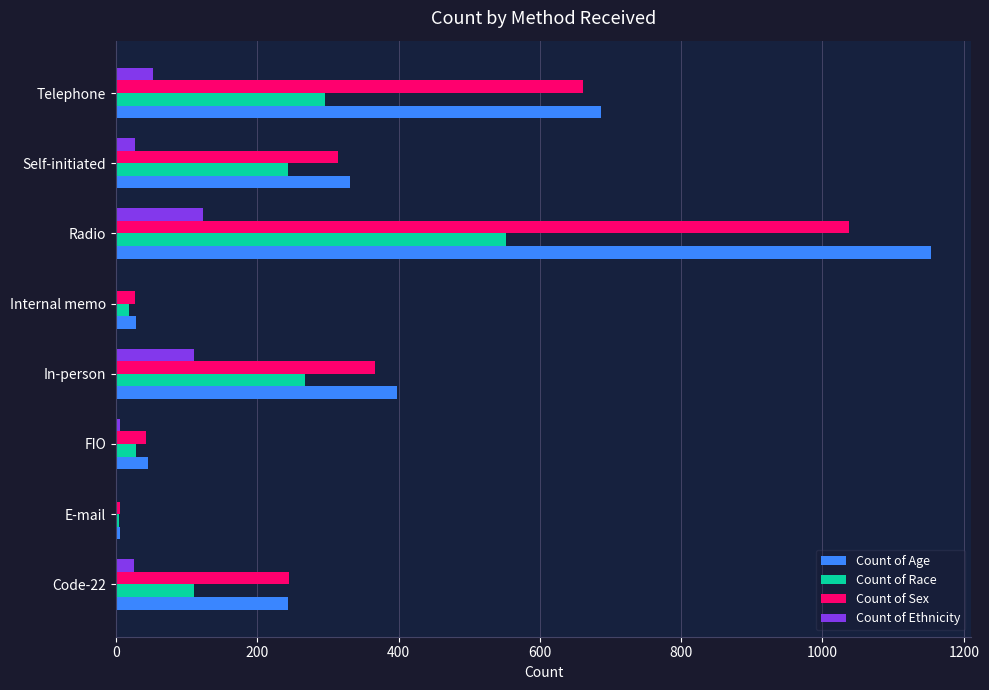

At which label is Count of Age closest to 579?

Telephone